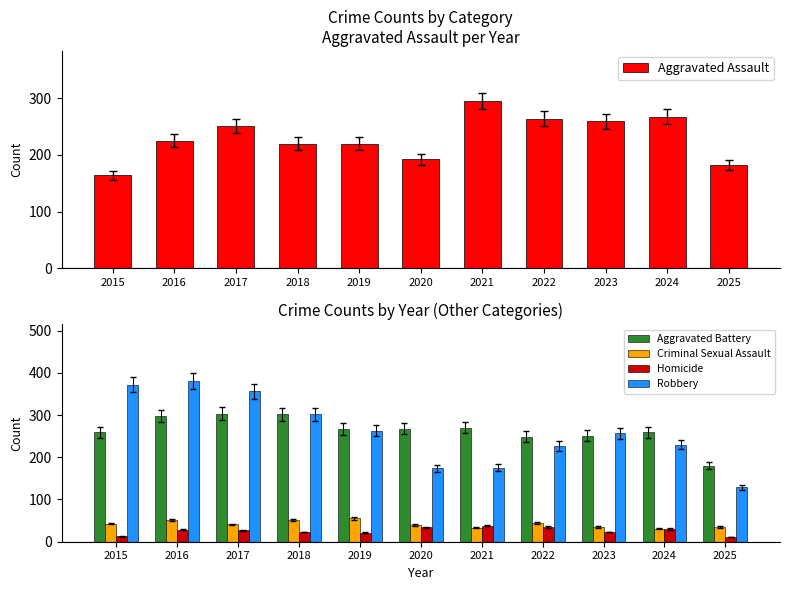

How many data points does each series have?

11